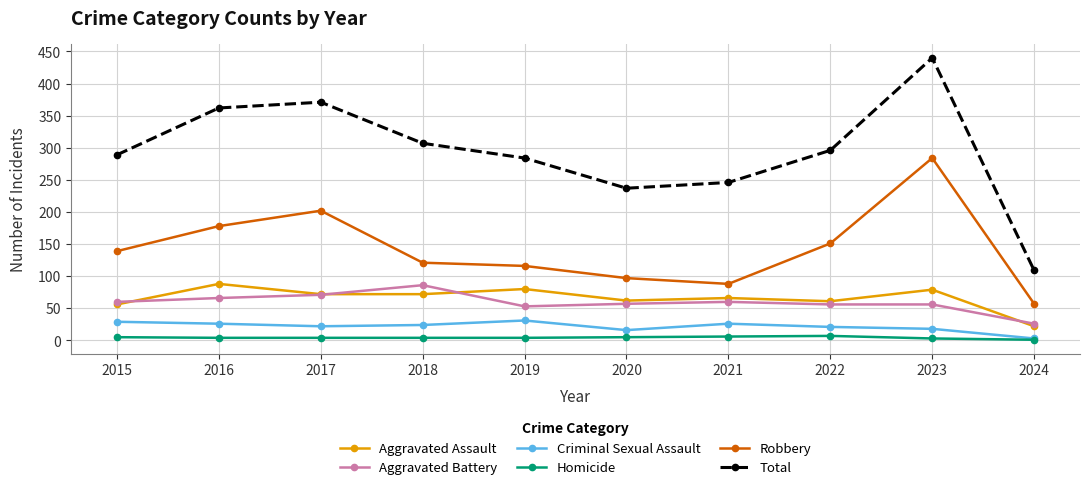

What are all the series names shown in the legend?

Aggravated Assault, Aggravated Battery, Criminal Sexual Assault, Homicide, Robbery, Total